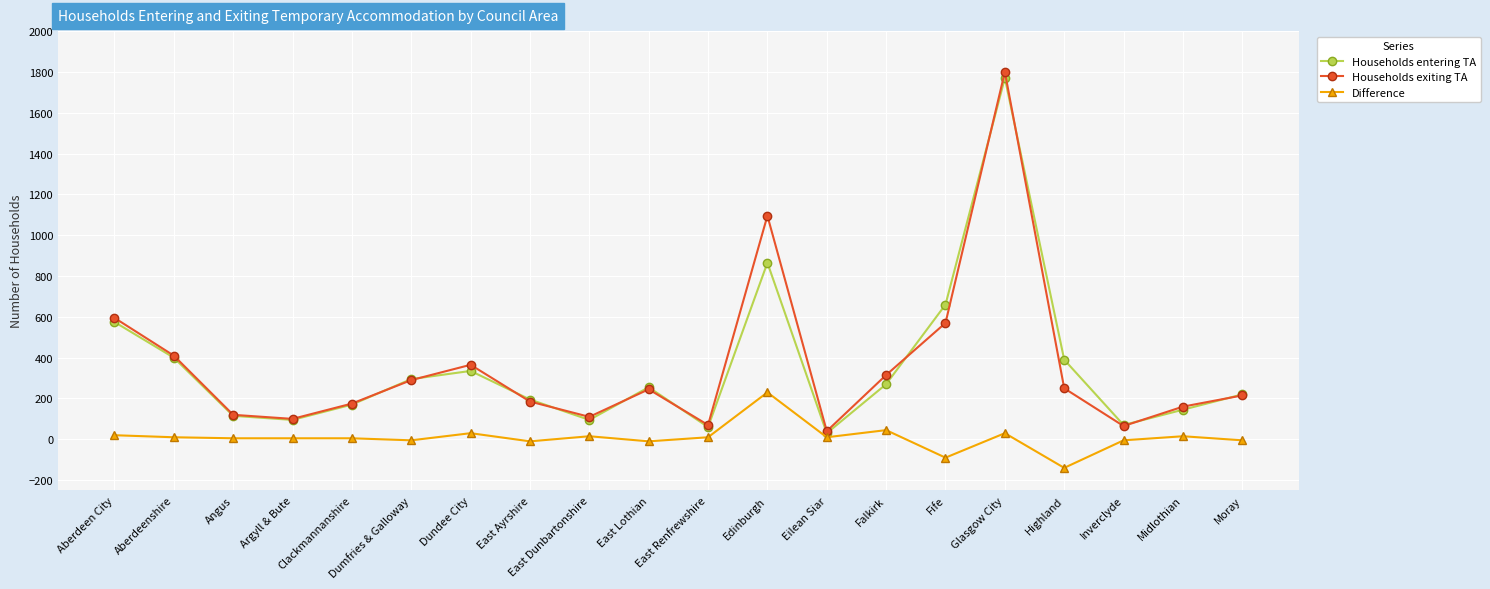

Which series has the largest range (max minus min)?

Households exiting TA